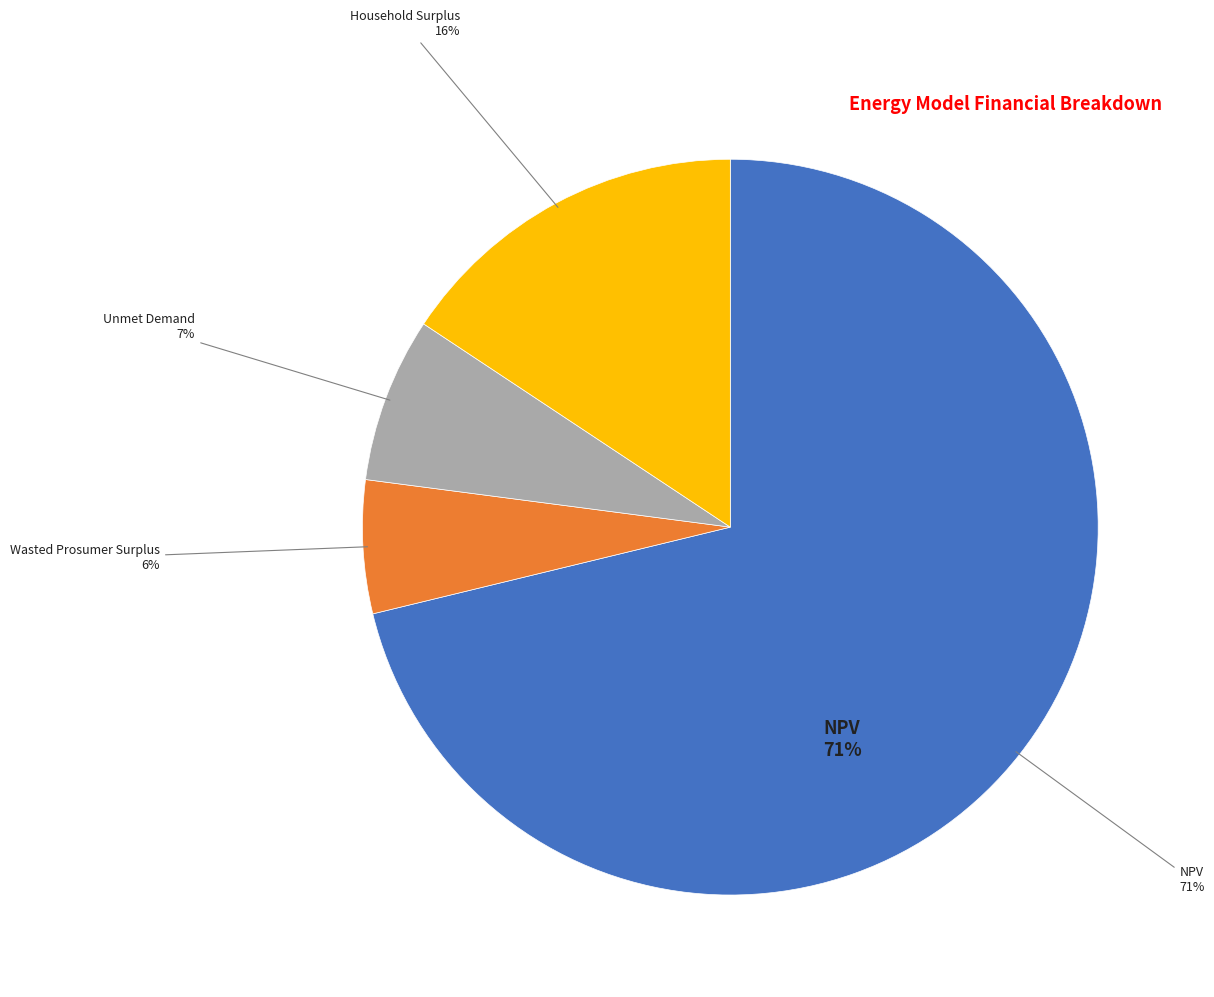

How many segments does this pie chart have?

4